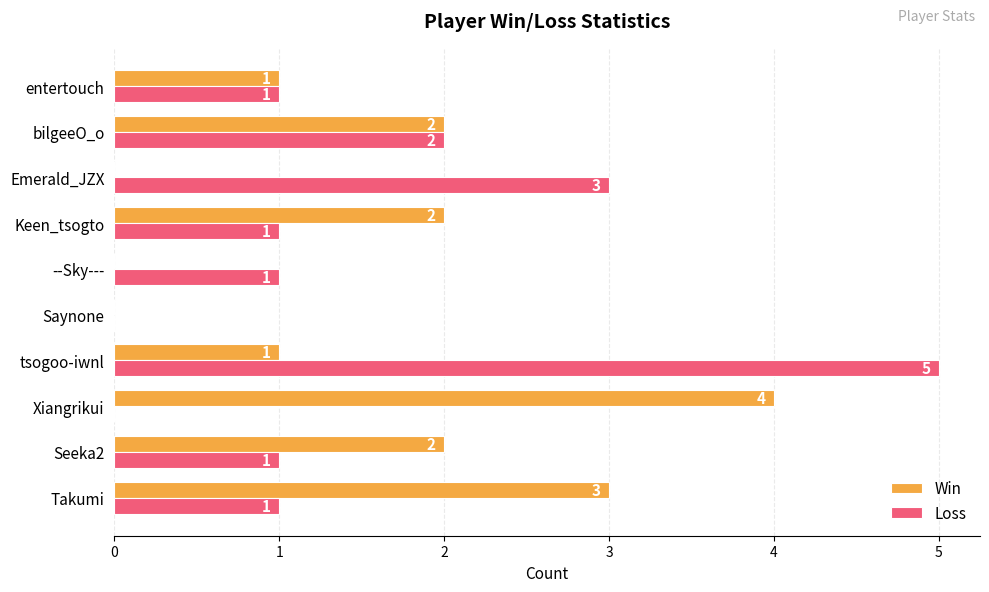

At which label is Loss closest to 2?

bilgeeO_o